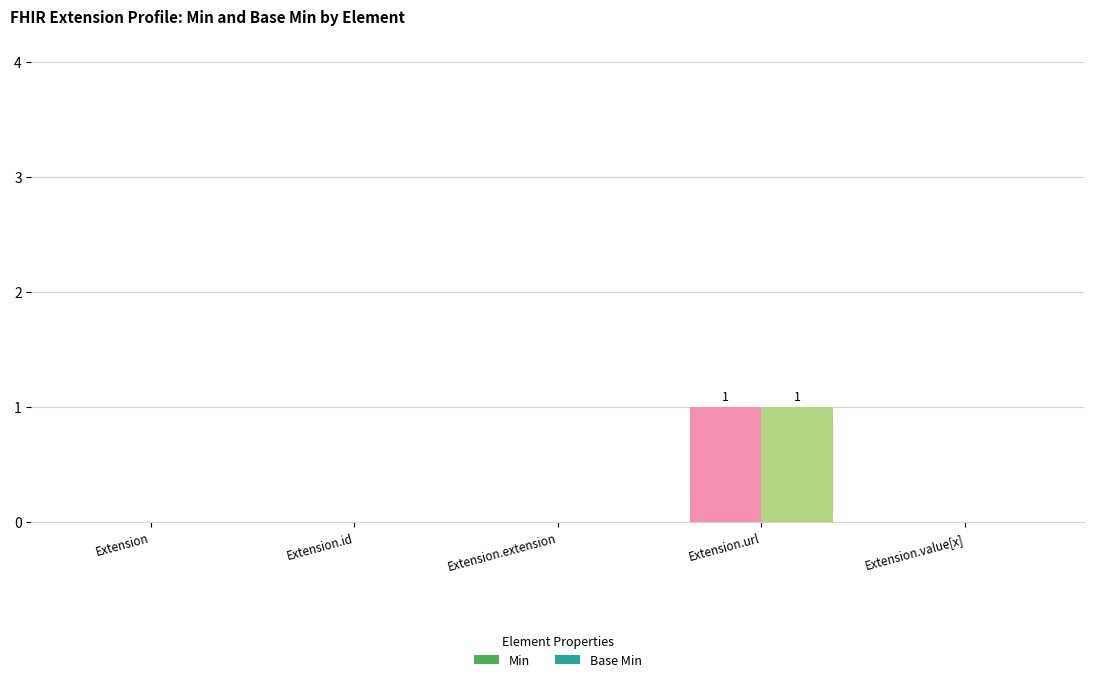

Reading left to right, transcribe all the data shown in this chart.

Min: Extension=0	Extension.id=0	Extension.extension=0	Extension.url=1	Extension.value[x]=0
Base Min: Extension=0	Extension.id=0	Extension.extension=0	Extension.url=1	Extension.value[x]=0